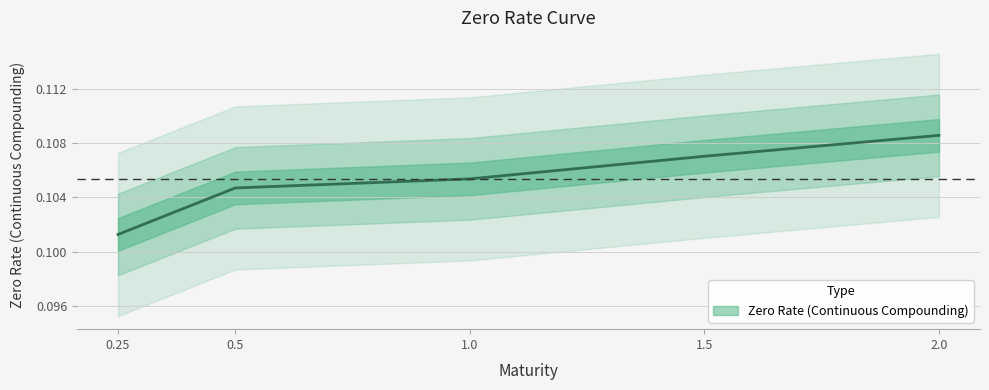

Count the values in the range 0 to 1.

5